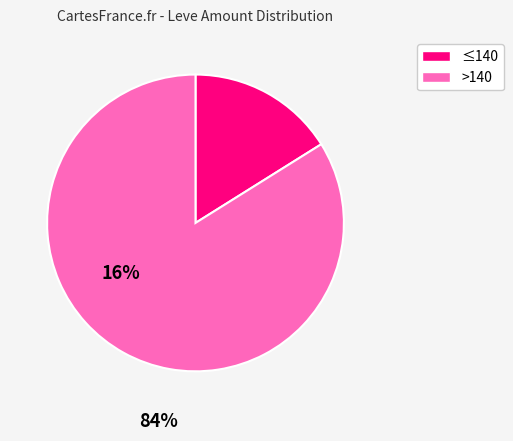

Is there a majority slice in this chart?

Yes